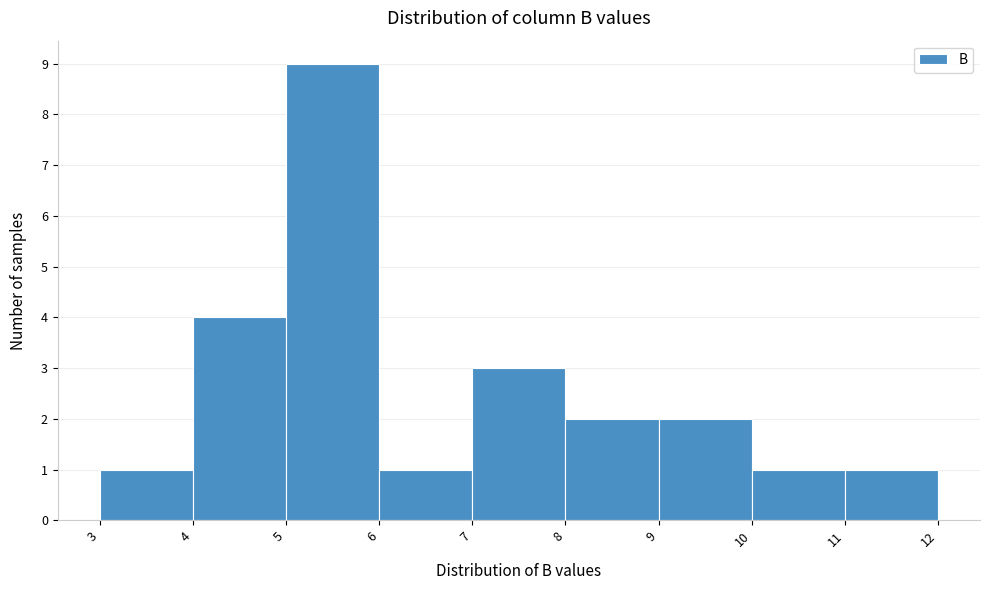

Reading left to right, list every bar in this chart as the range it spans on the x-axis followed by its height. The values are not printed on the chart, so give them approximately, as read against the axis.

3 to 4: 1
4 to 5: 4
5 to 6: 9
6 to 7: 1
7 to 8: 3
8 to 9: 2
9 to 10: 2
10 to 11: 1
11 to 12: 1